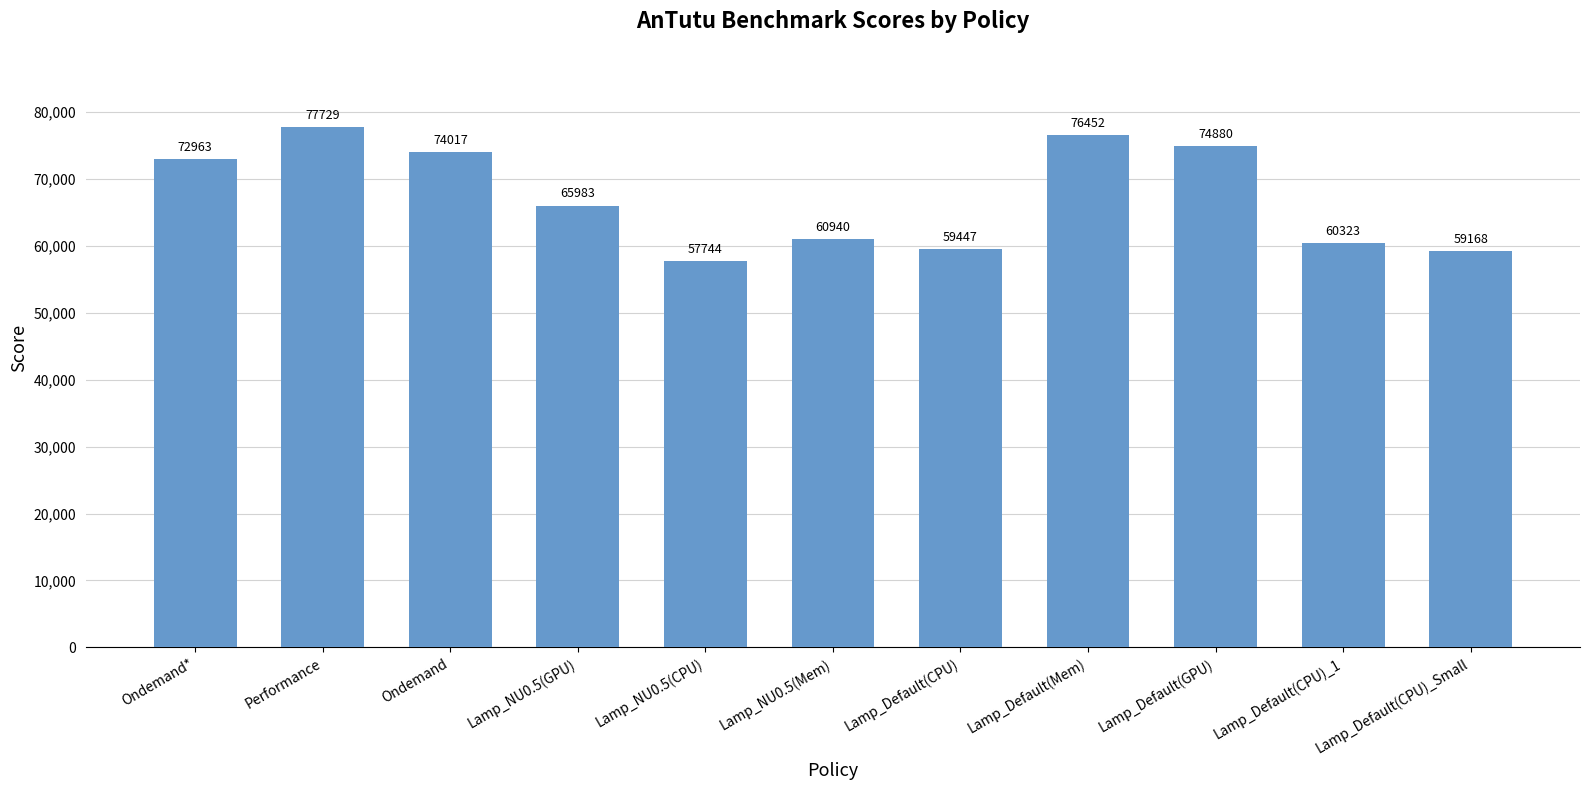

What is the sum of the values at Lamp_Default(CPU)_Small and Performance?

136897